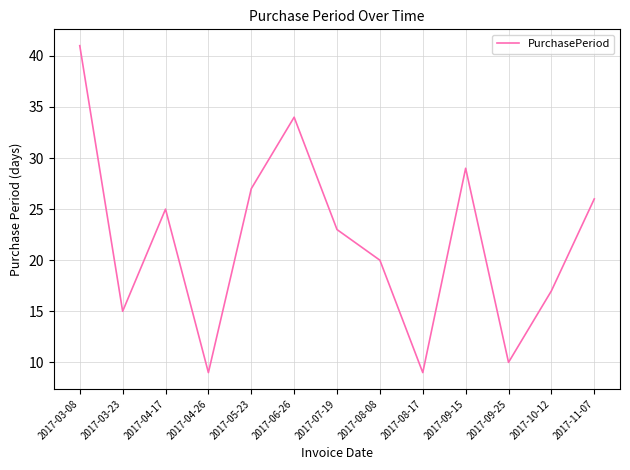

Is it true that the value at 2017-10-12 is 17?

True